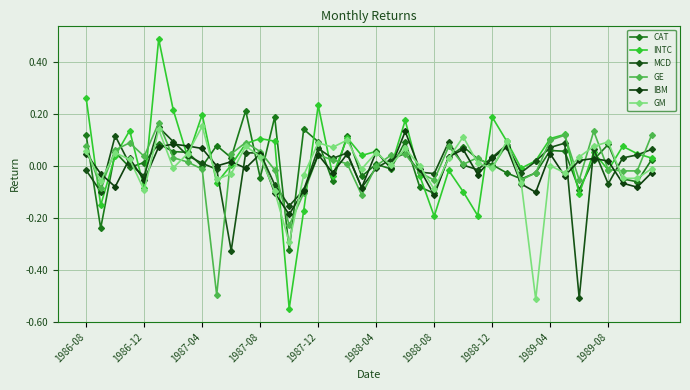

Where is IBM nearest to the value 0?

1989-08